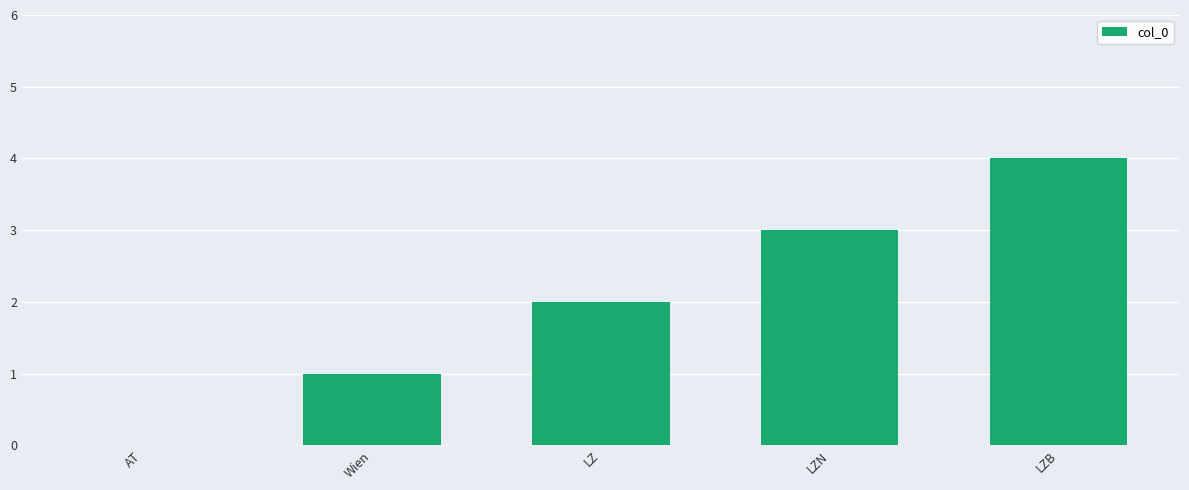

Reading right to left, extract all data points from this chart.

4	3	2	1	0